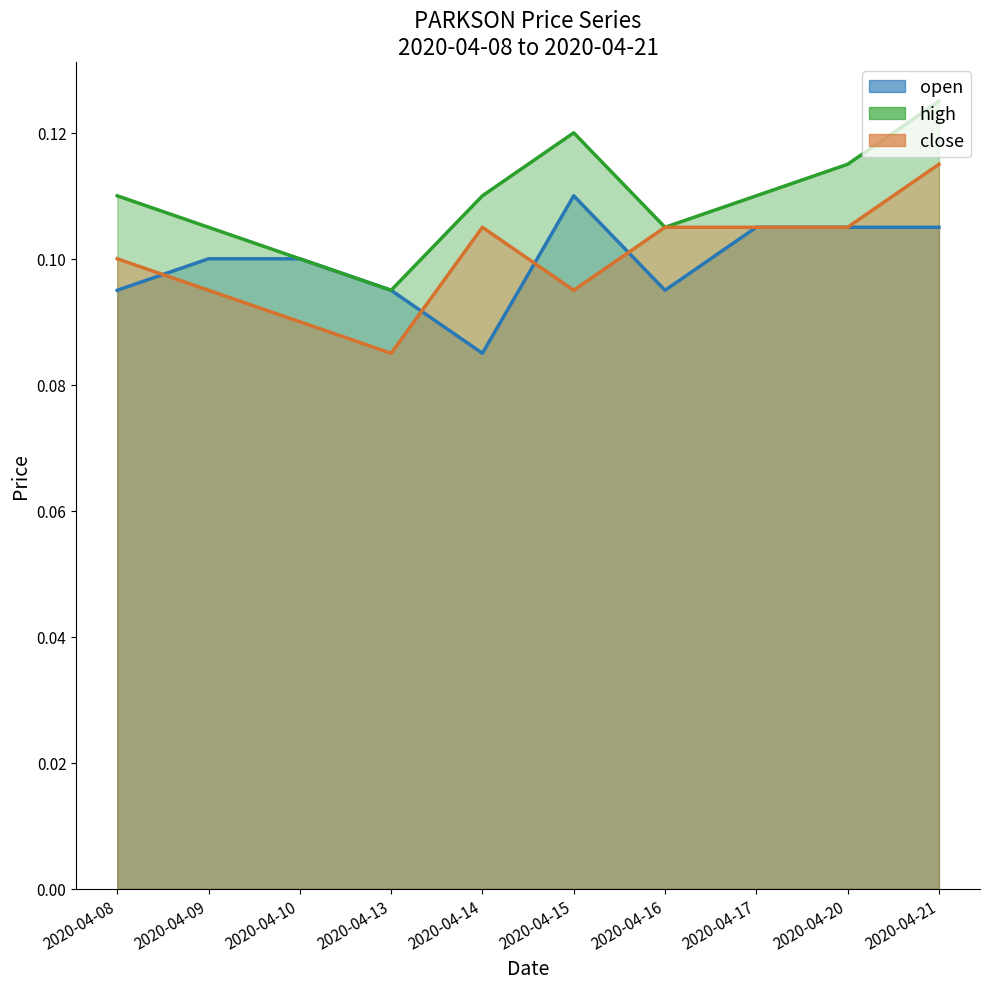

Does the chart display data point markers on the line(s)?

No